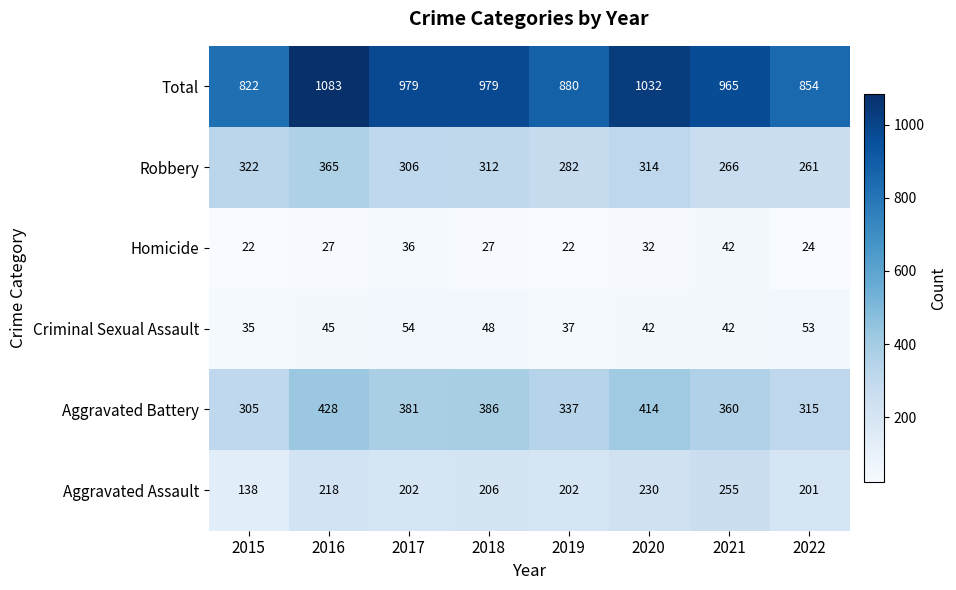

The value of Robbery at 2022 is 181. True or false?

False